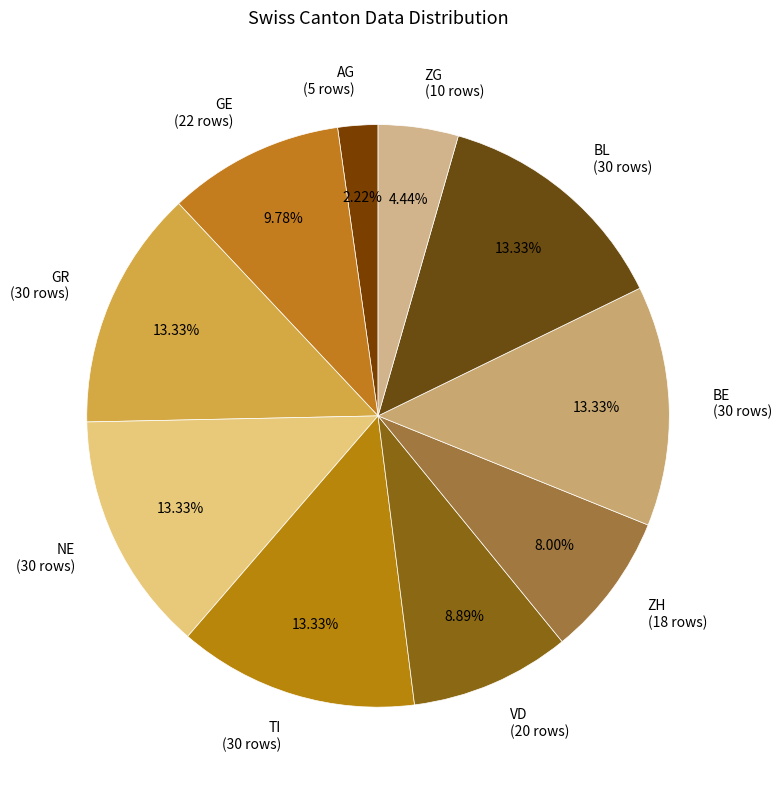

Is the sum of AG (5 rows) and GR (30 rows) greater than half?

No